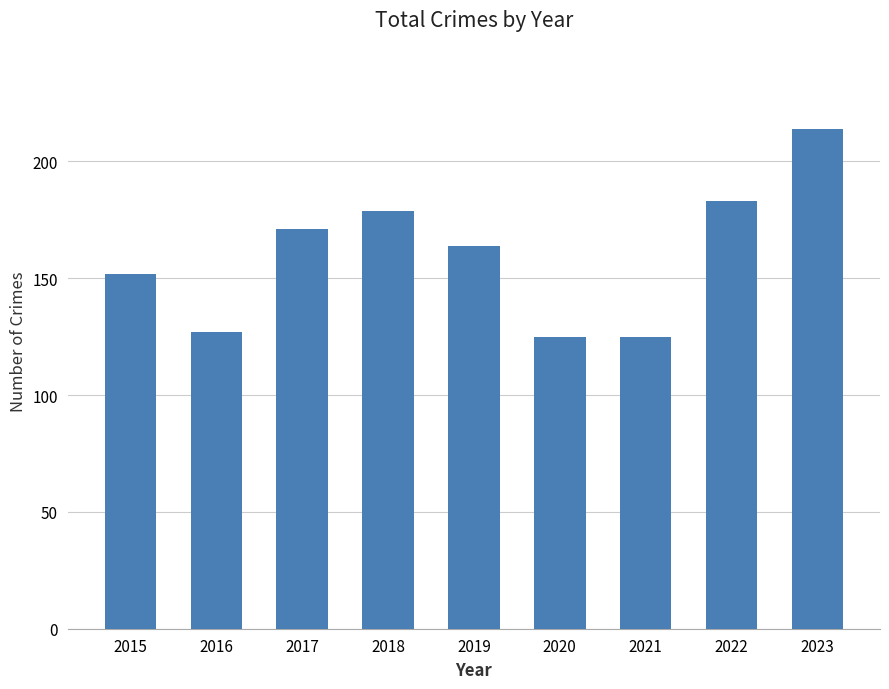

Which label corresponds to the largest value in the chart?

2023